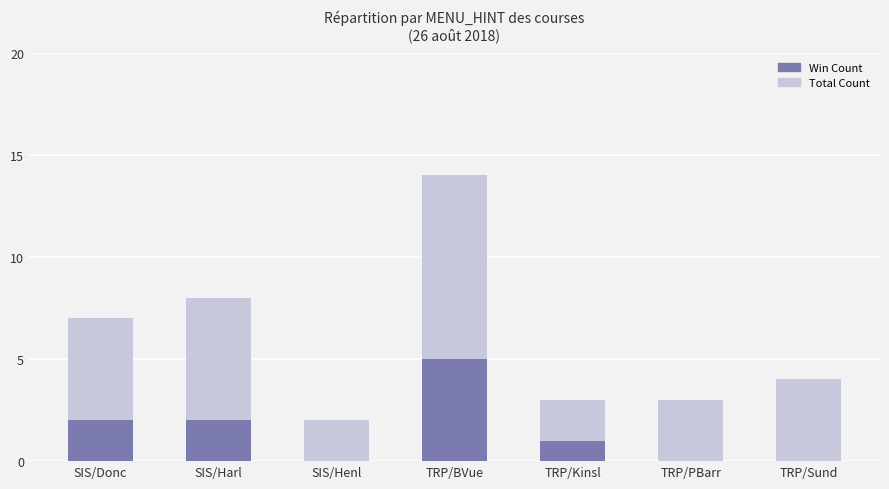

What is the difference between the maximum and second lowest values in the Total Count series?

11